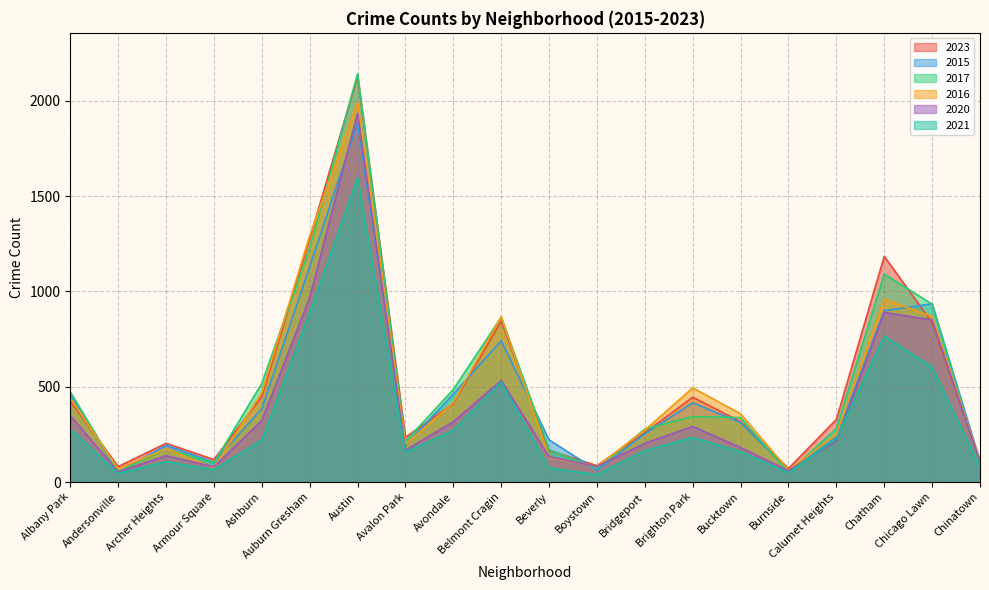

What is the spread (max minus min) of values at Bucktown?

199